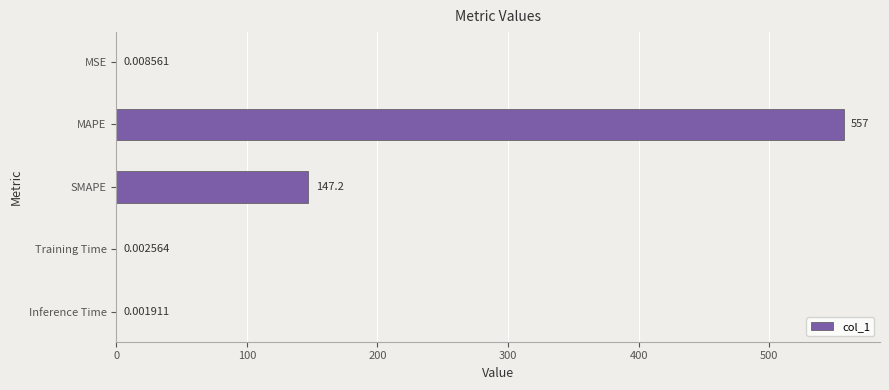

Which label corresponds to the largest value in the chart?

MAPE